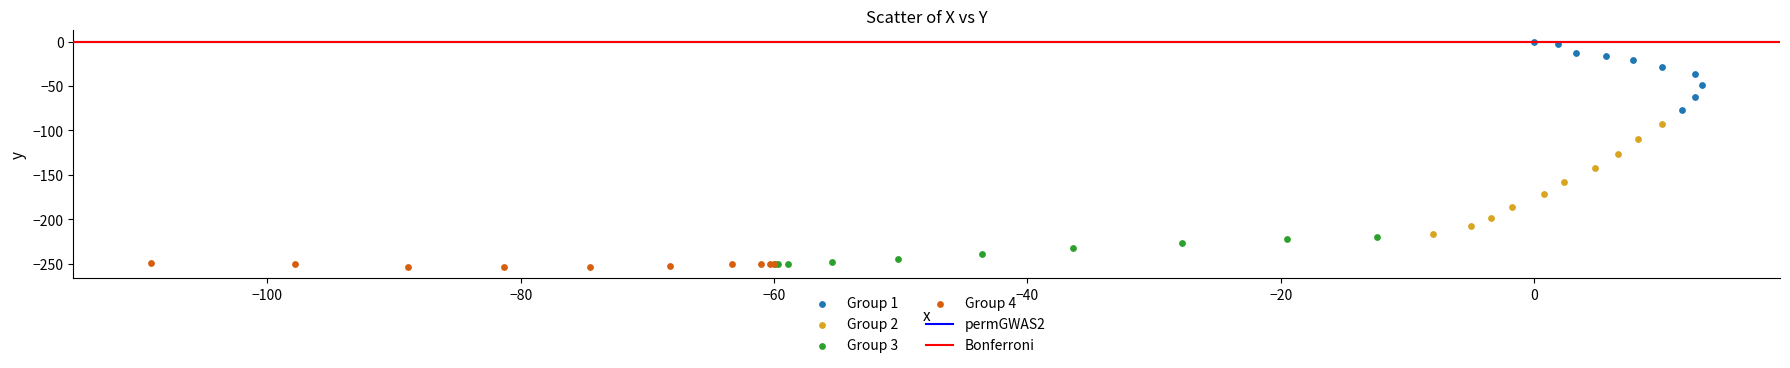

Which series has the widest spread of Y values?

Group 2